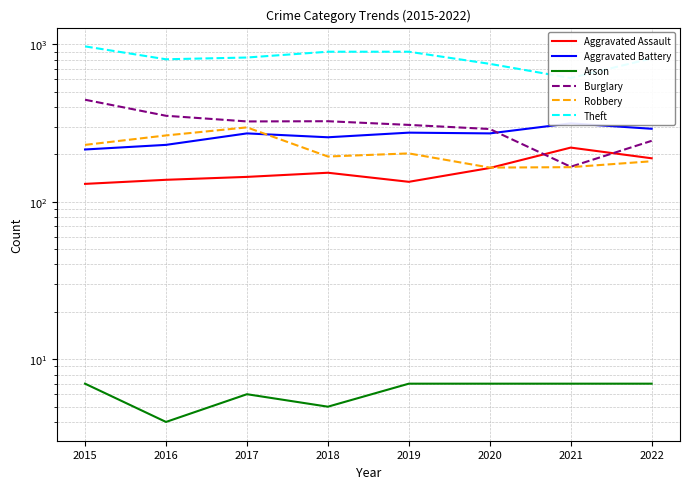

How many interior local valleys does the Robbery series have?

2